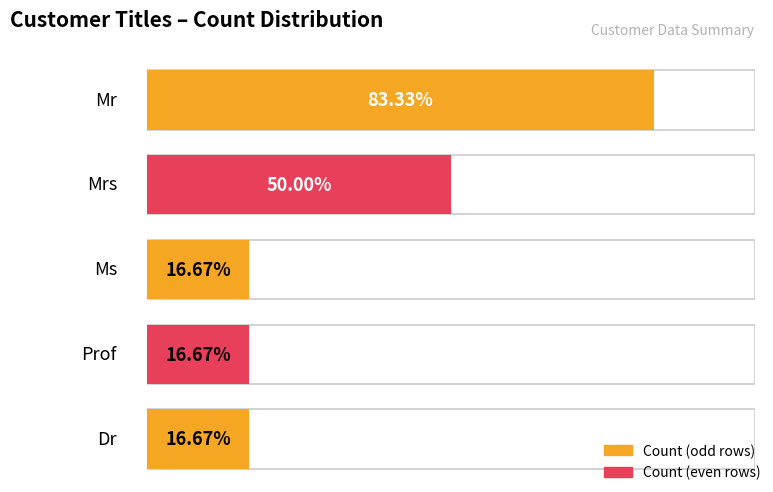

How many values are between 1 and 3?

4